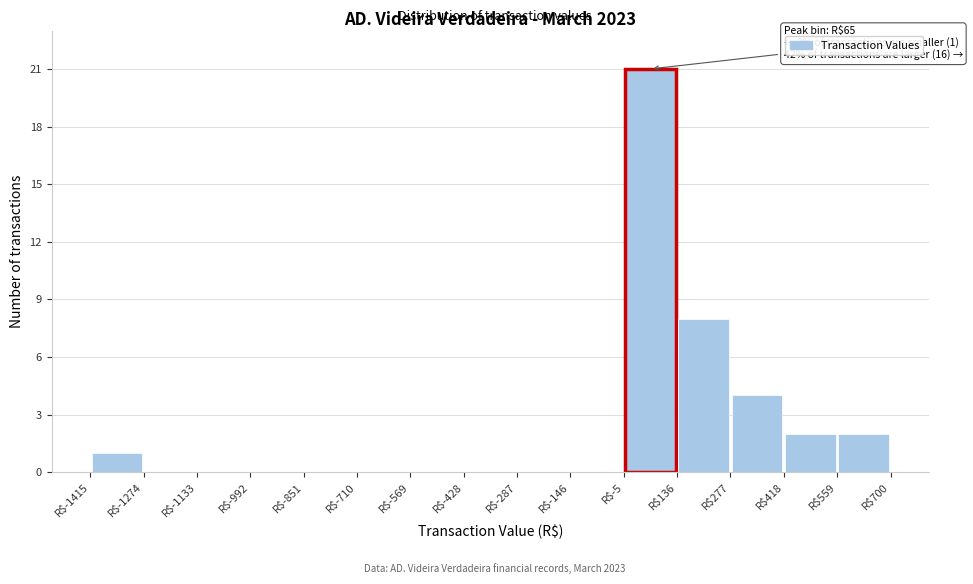

Which range on the x-axis has the tallest bar?

0 to 140